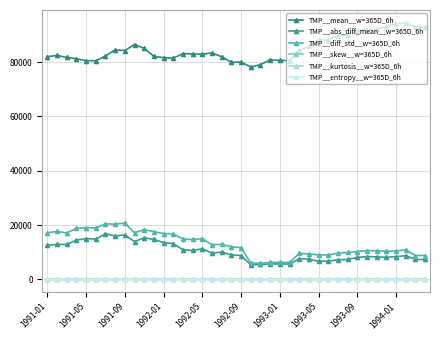

What is the difference between the second highest and minimum values in the TMP__entropy__w=365D_6h series?

0.2